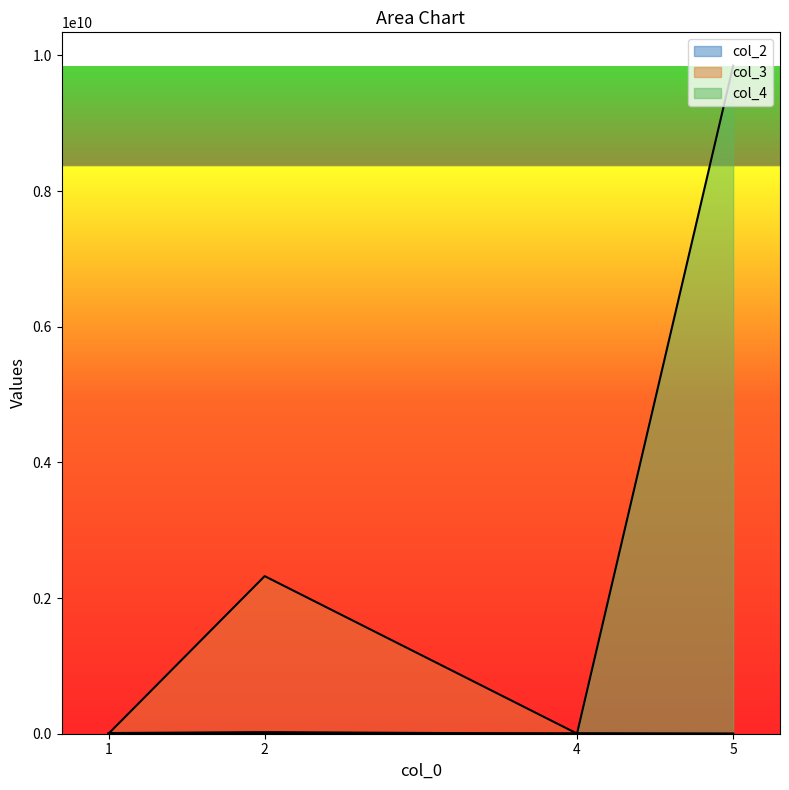

What is the maximum value shown in the chart?

9846906232